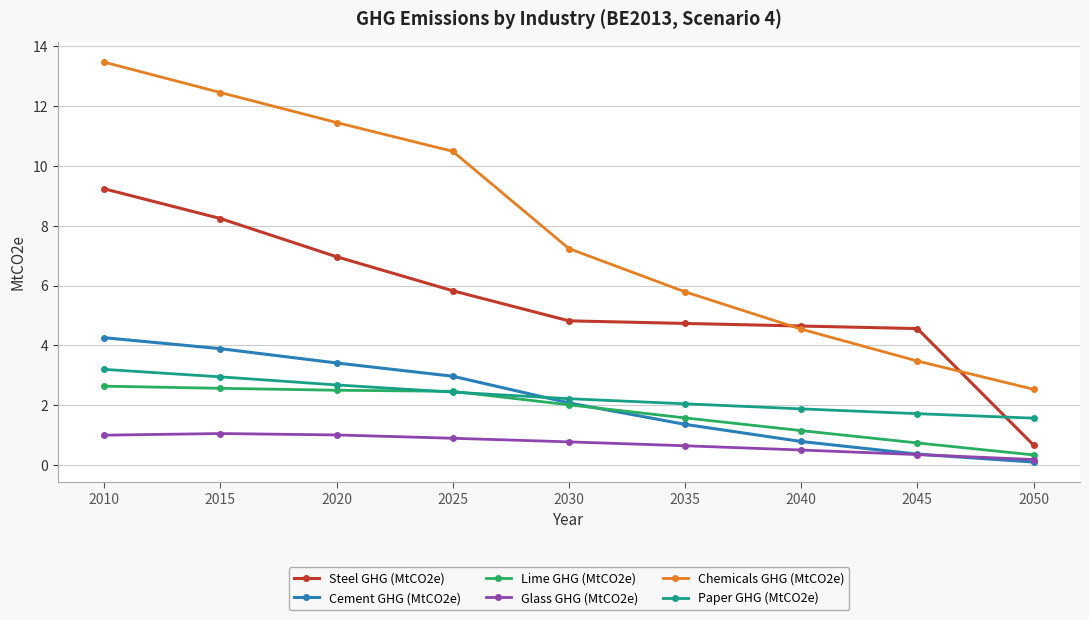

Does the chart display data point markers on the line(s)?

Yes